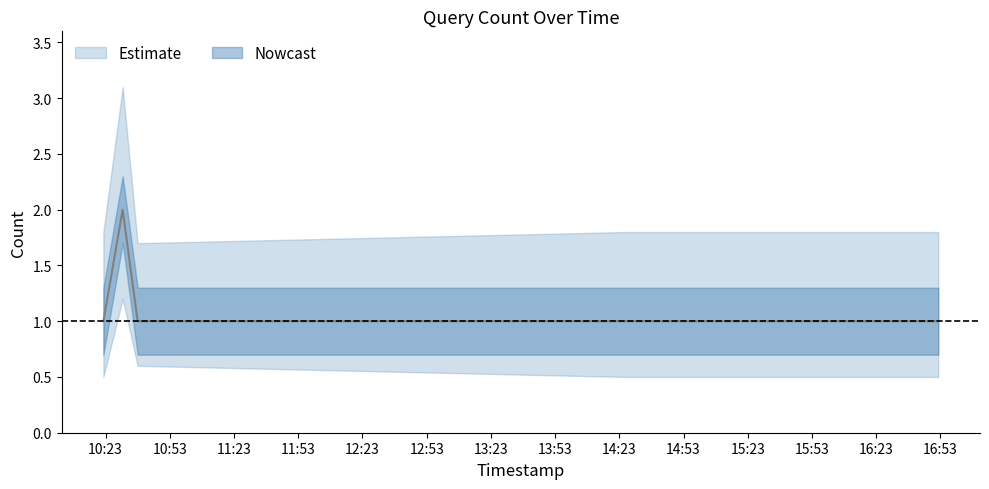

Rank the categories by value from highest to lowest.

2019-03-25 10:31:00, 2019-03-25 10:22:00, 2019-03-25 10:38:00, 2019-03-25 14:26:00, 2019-03-25 16:52:00